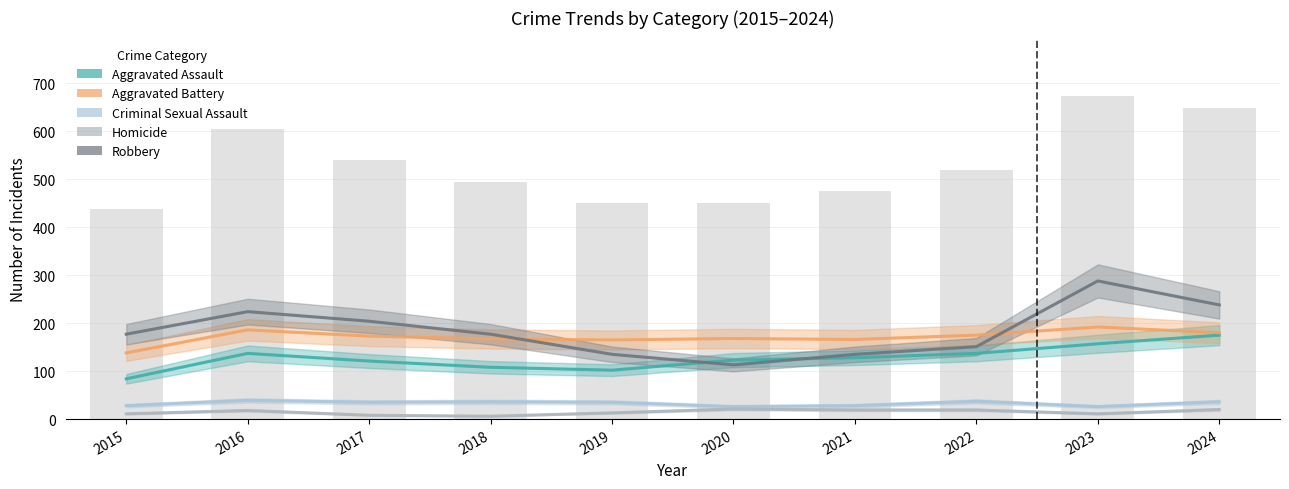

Reading left to right, transcribe all the data shown in this chart.

Aggravated Assault: 84	137	121	108	102	123	128	137	157	175
Aggravated Battery: 138	186	173	167	165	168	166	175	192	180
Criminal Sexual Assault: 28	39	35	36	35	26	28	37	26	36
Homicide: 11	18	8	6	13	21	19	19	11	20
Robbery: 177	224	204	177	135	113	135	151	288	238